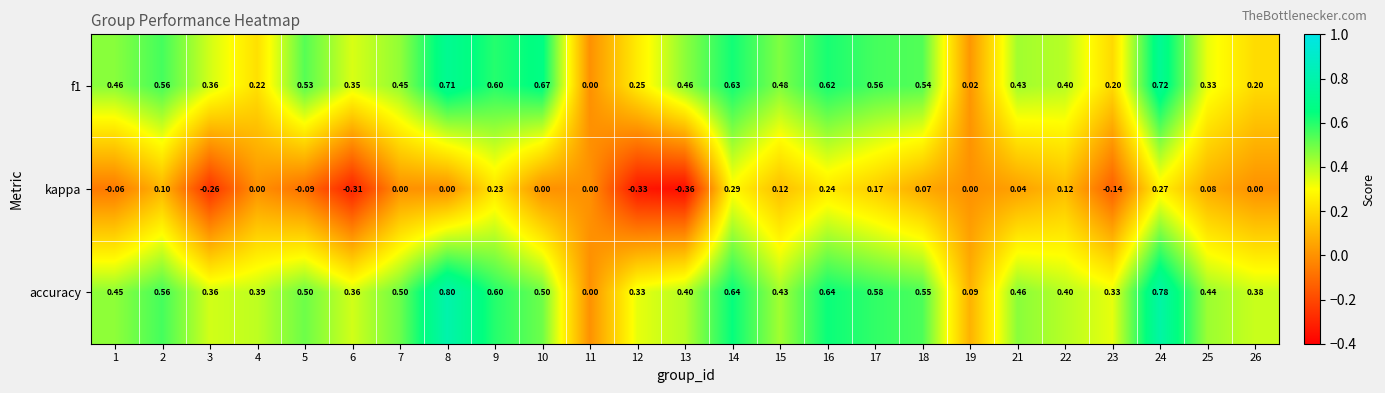

Which series has the largest total across all categories?

accuracy